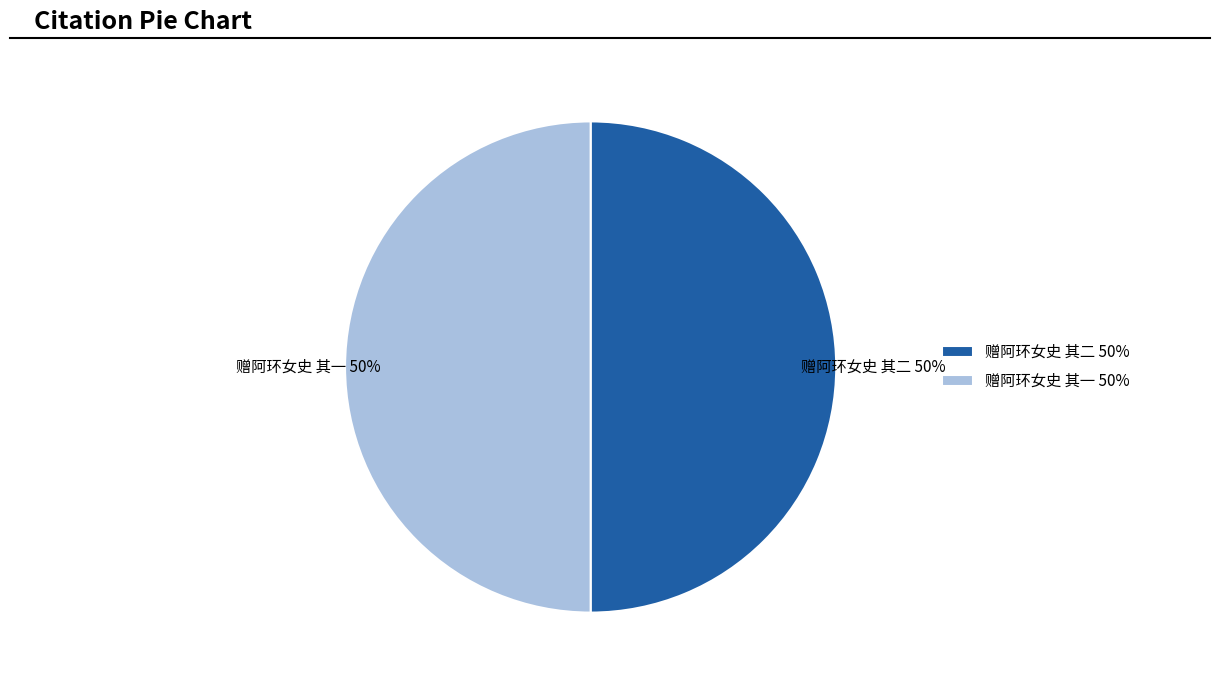

Combined, do 赠阿环女史 其二 50% and 赠阿环女史 其一 50% account for over 50%?

Yes